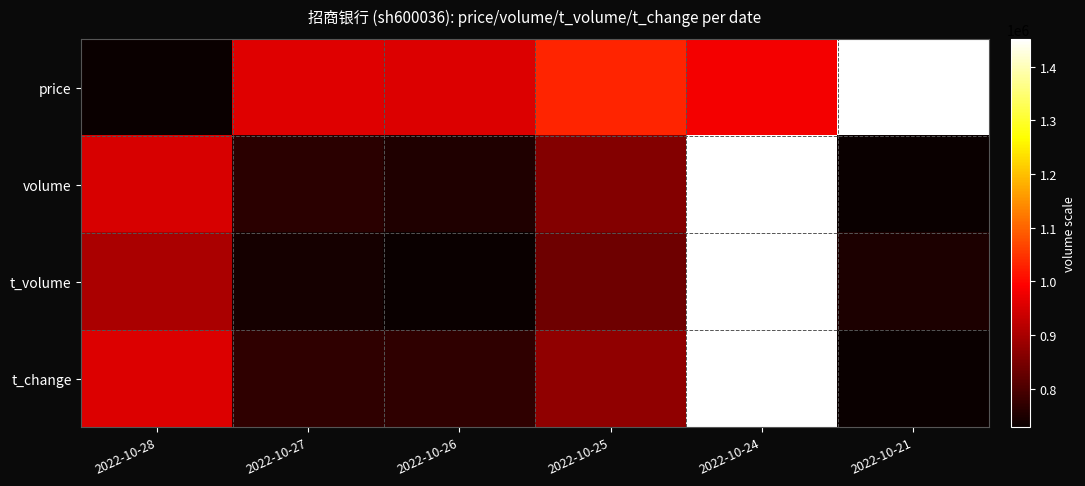

What is the spread (max minus min) of values at 2022-10-28?

0.3